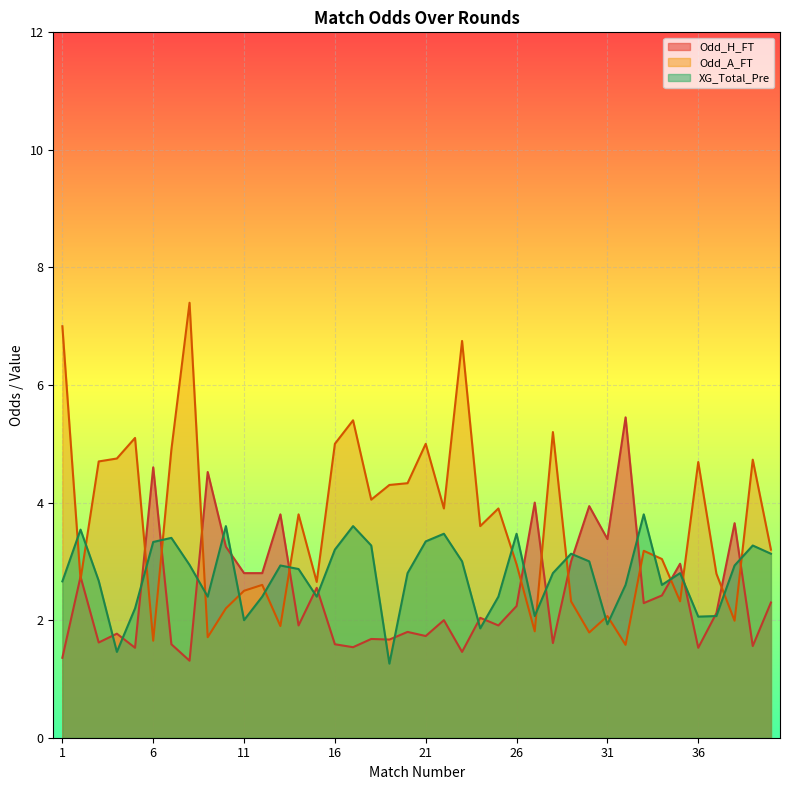

What is the highest value of the Odd_H_FT series?

5.5